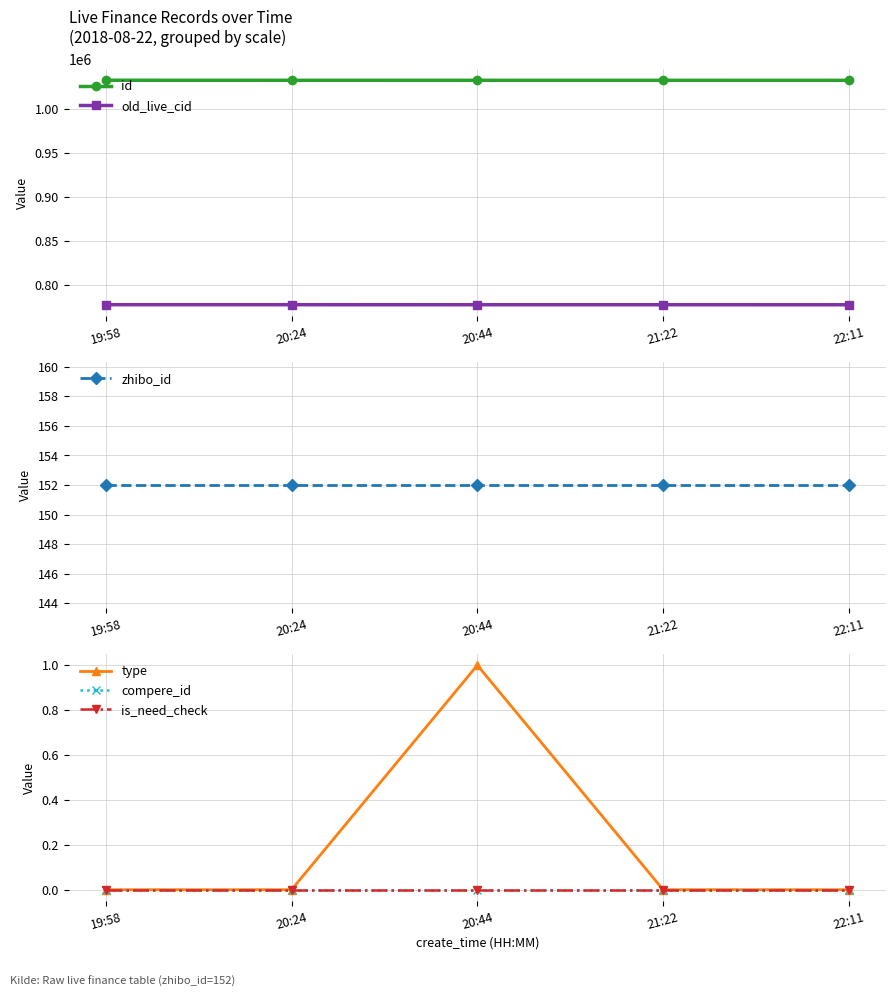

Which series has the largest total across all categories?

id